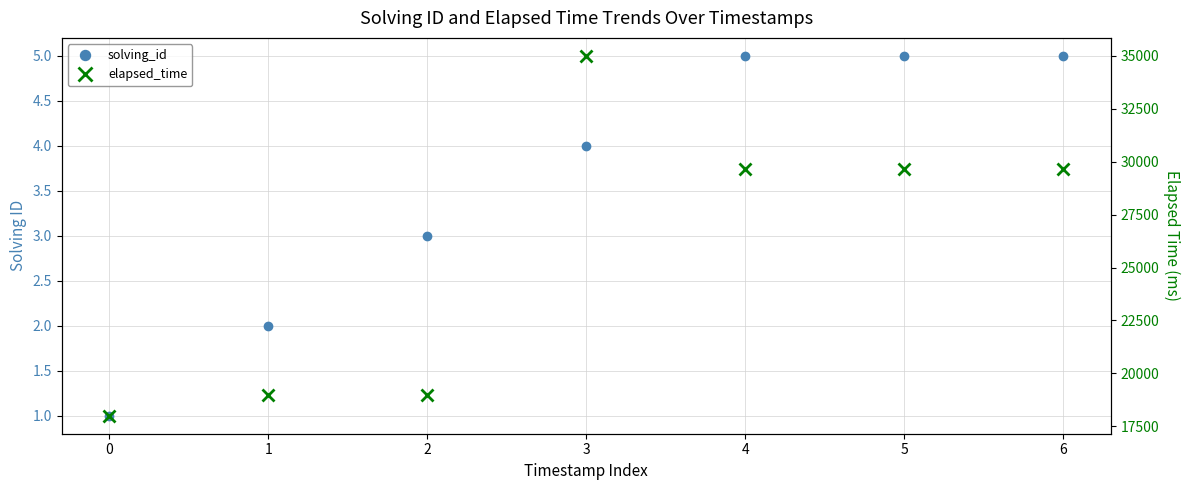

True or false: elapsed_time and solving_id intersect in this chart.

False